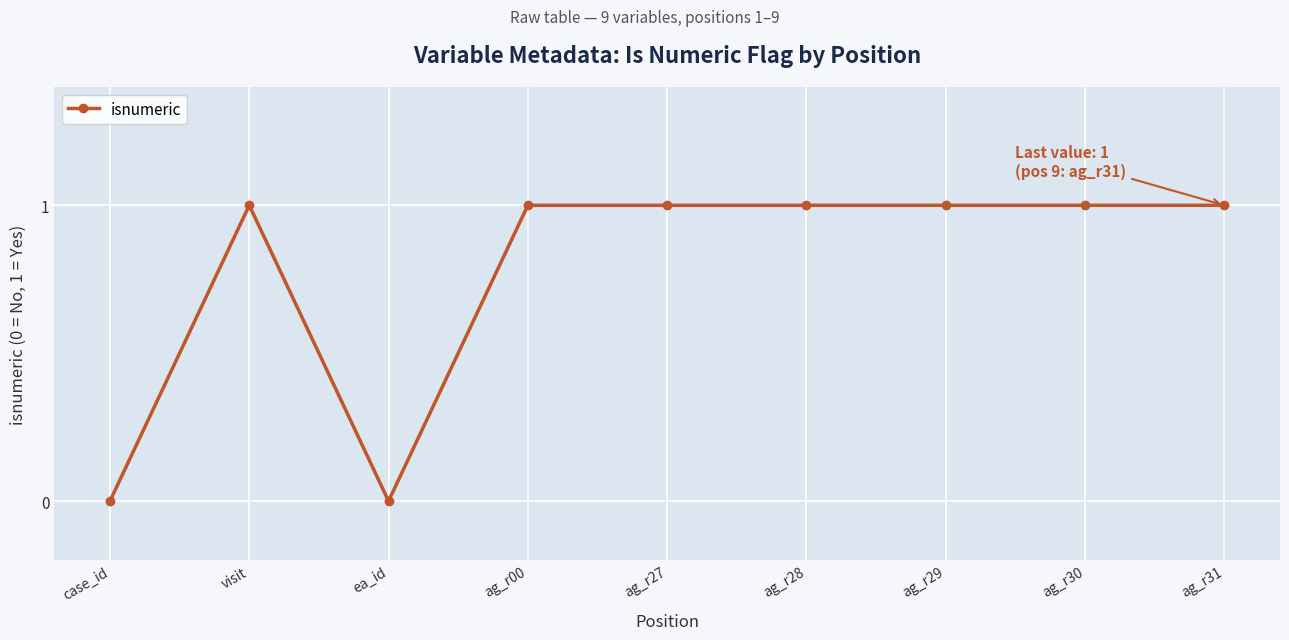

What position from the left is ag_r30?

8